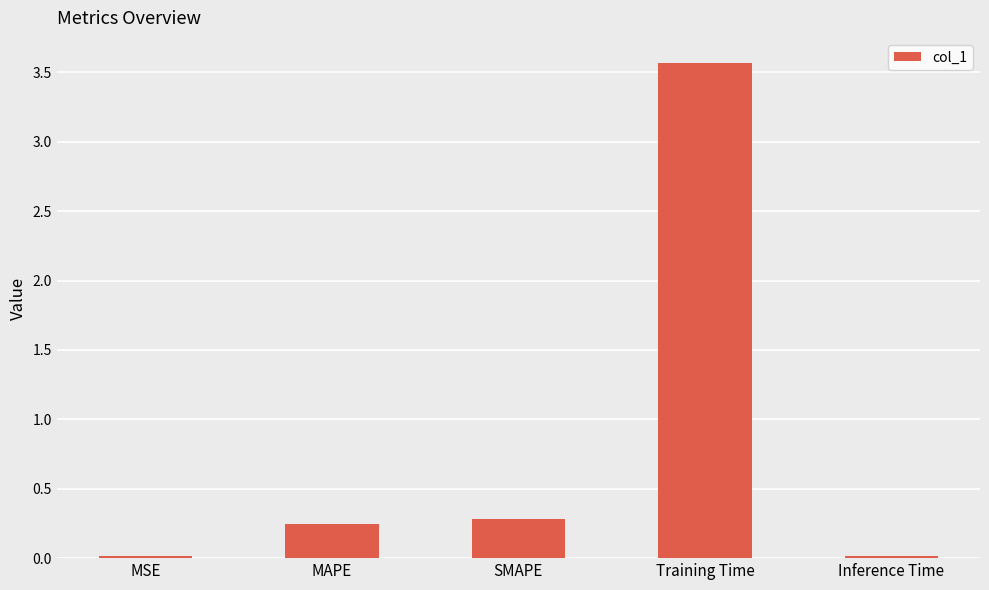

Is it true that the value at SMAPE is 0.3?

True